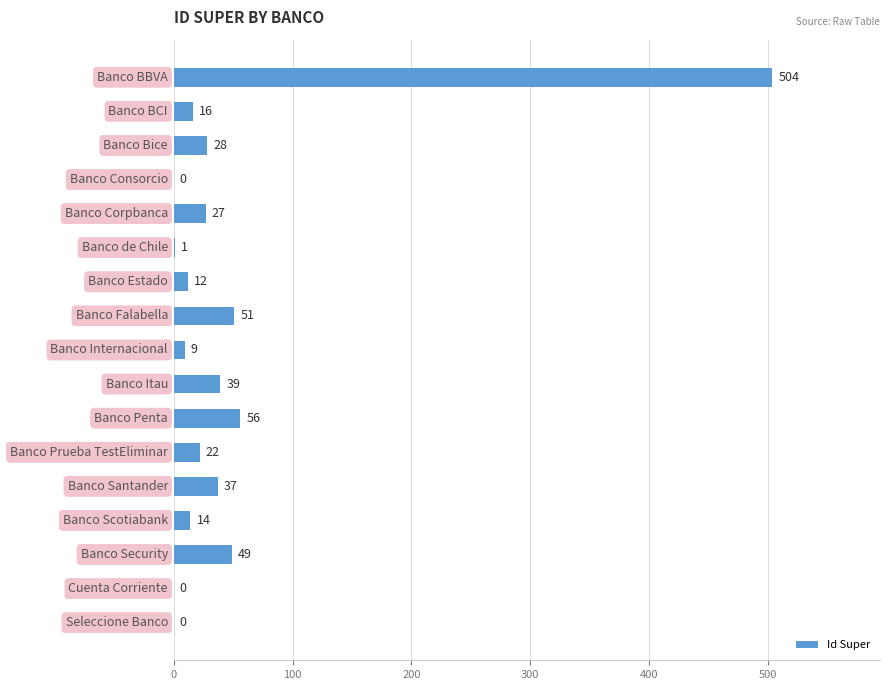

What is the greatest value displayed?

504